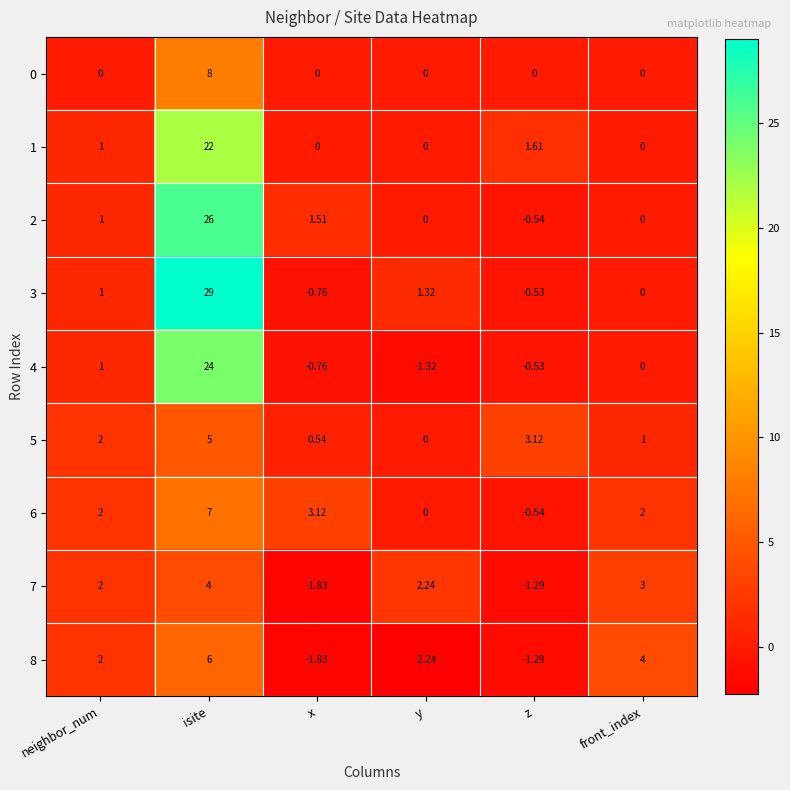

Rank the series by their maximum value, from lowest to highest.

7, 5, 8, 6, 0, 1, 4, 2, 3